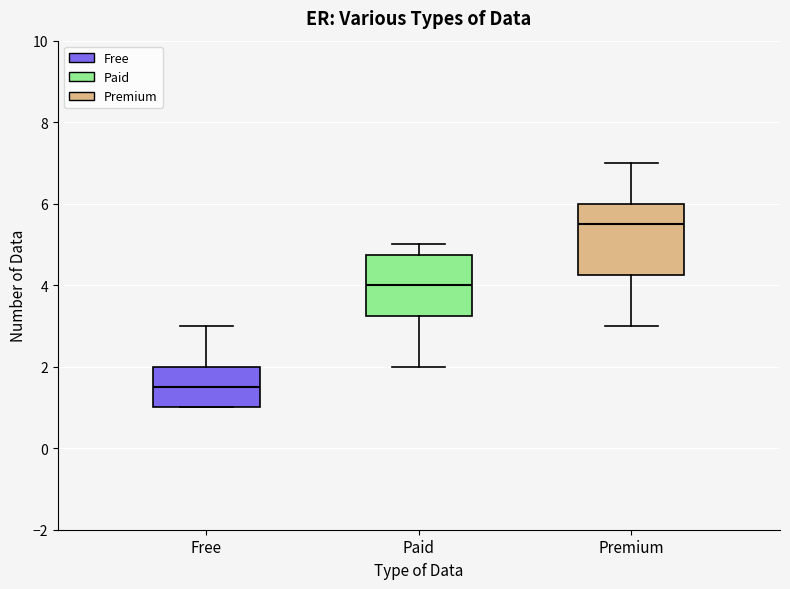

Reading left to right, transcribe this box plot: for each box, give where its median line is, the range the box spans, and where its two whiskers end, as read against the y-axis. The values are not printed on the chart, so give them approximately, as read against the axis.

Free: median 1.6, box 1.0 to 2.0, whiskers 1.0 to 3.0
Paid: median 4.0, box 3.2 to 4.8, whiskers 2.0 to 5.0
Premium: median 5.6, box 4.2 to 6.0, whiskers 3.0 to 7.0